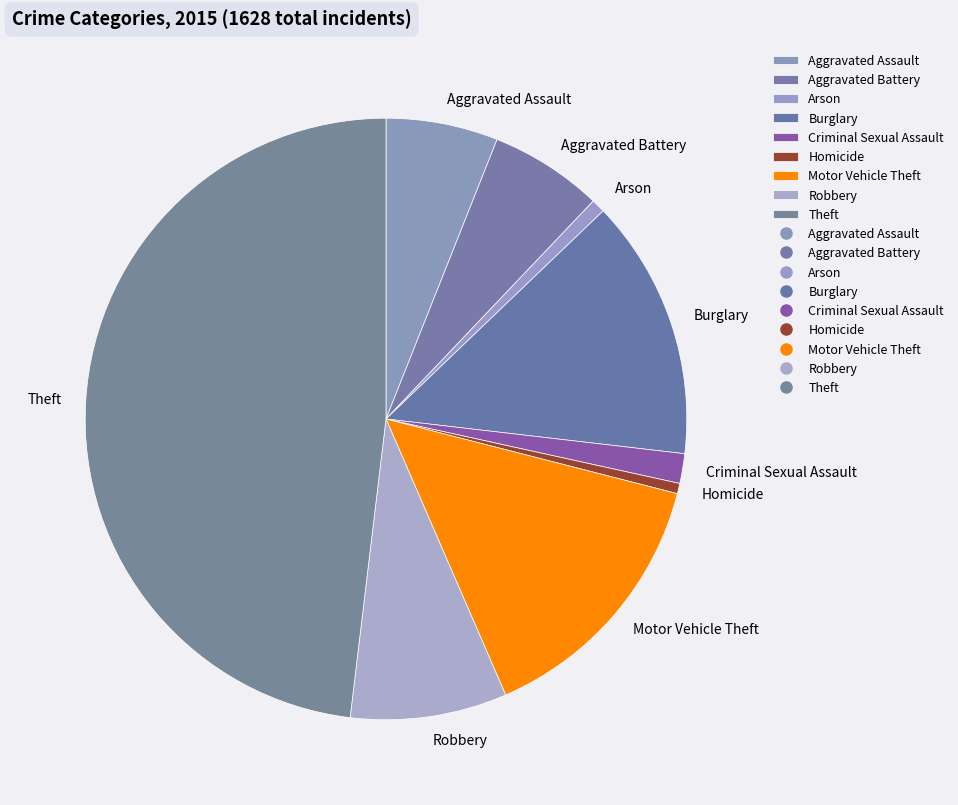

Is there any slice that represents more than half of the pie?

No